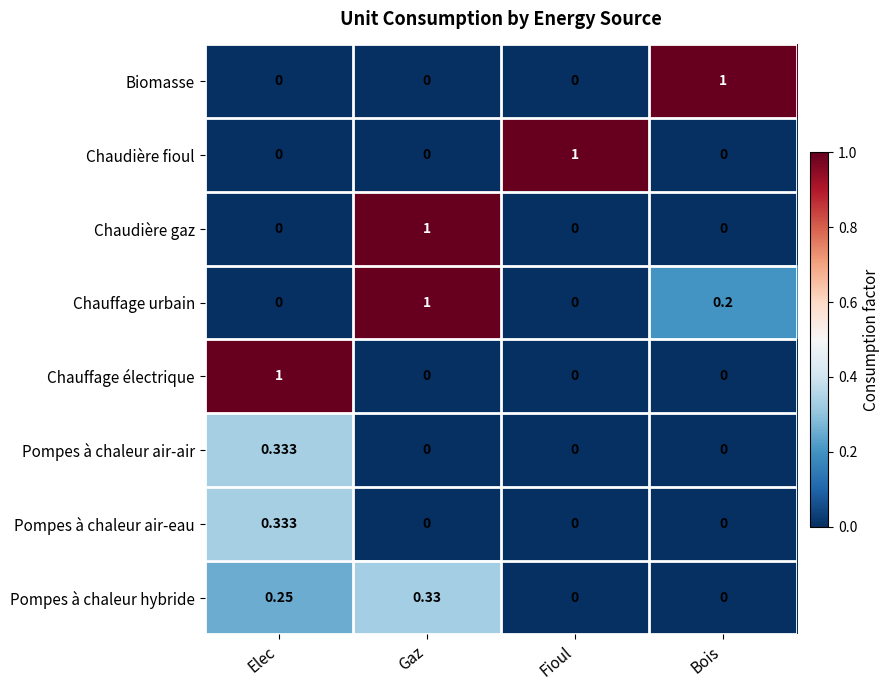

Which category has the highest value in the Chauffage électrique series?

Elec